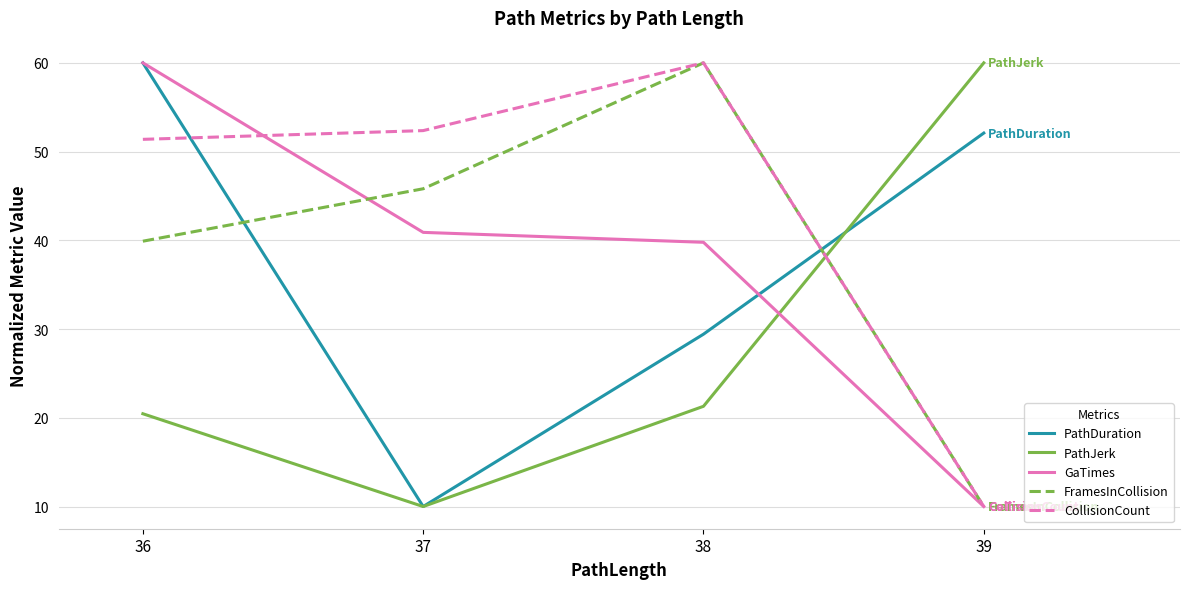

Does the chart display data point markers on the line(s)?

No